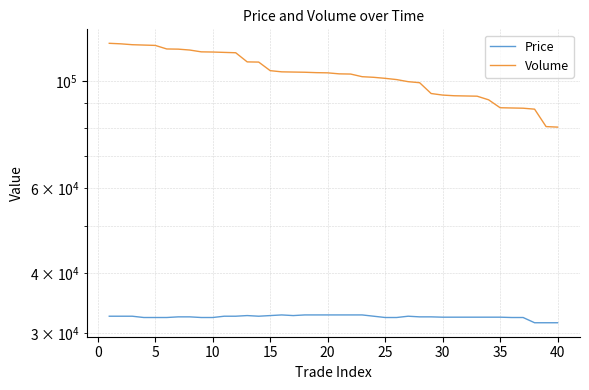

What is the value of the Price point at the 26th from the left?

32400